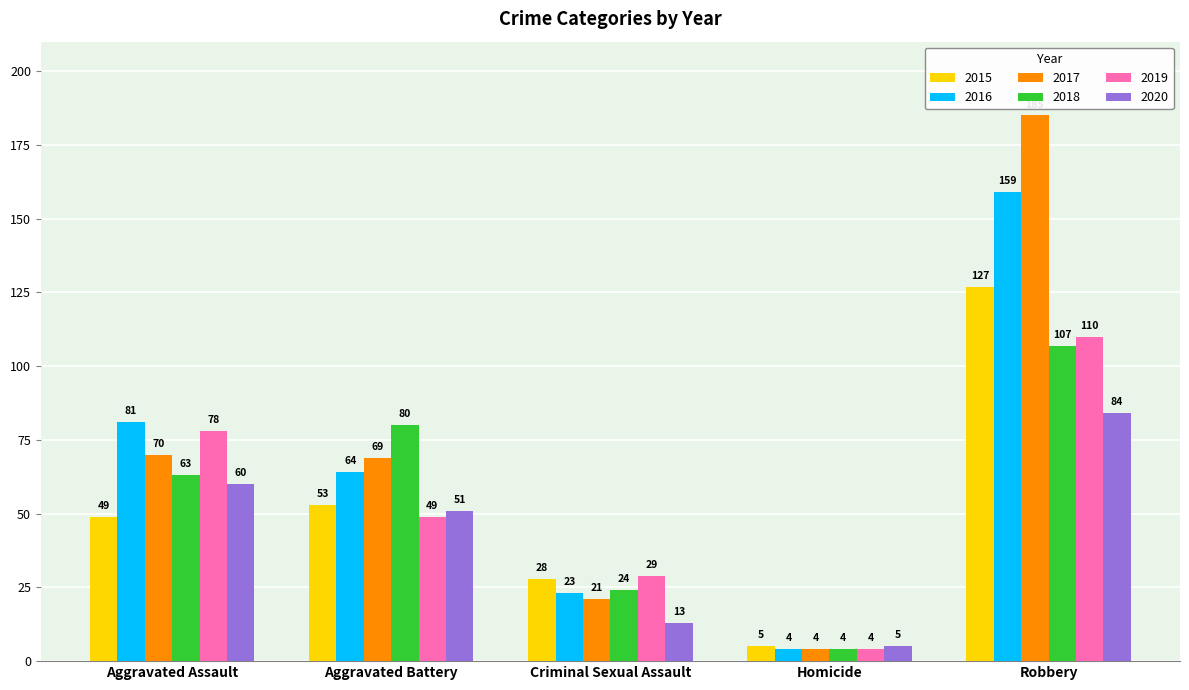

At Aggravated Battery, list the series in order from smallest to largest.

2019, 2020, 2015, 2016, 2017, 2018